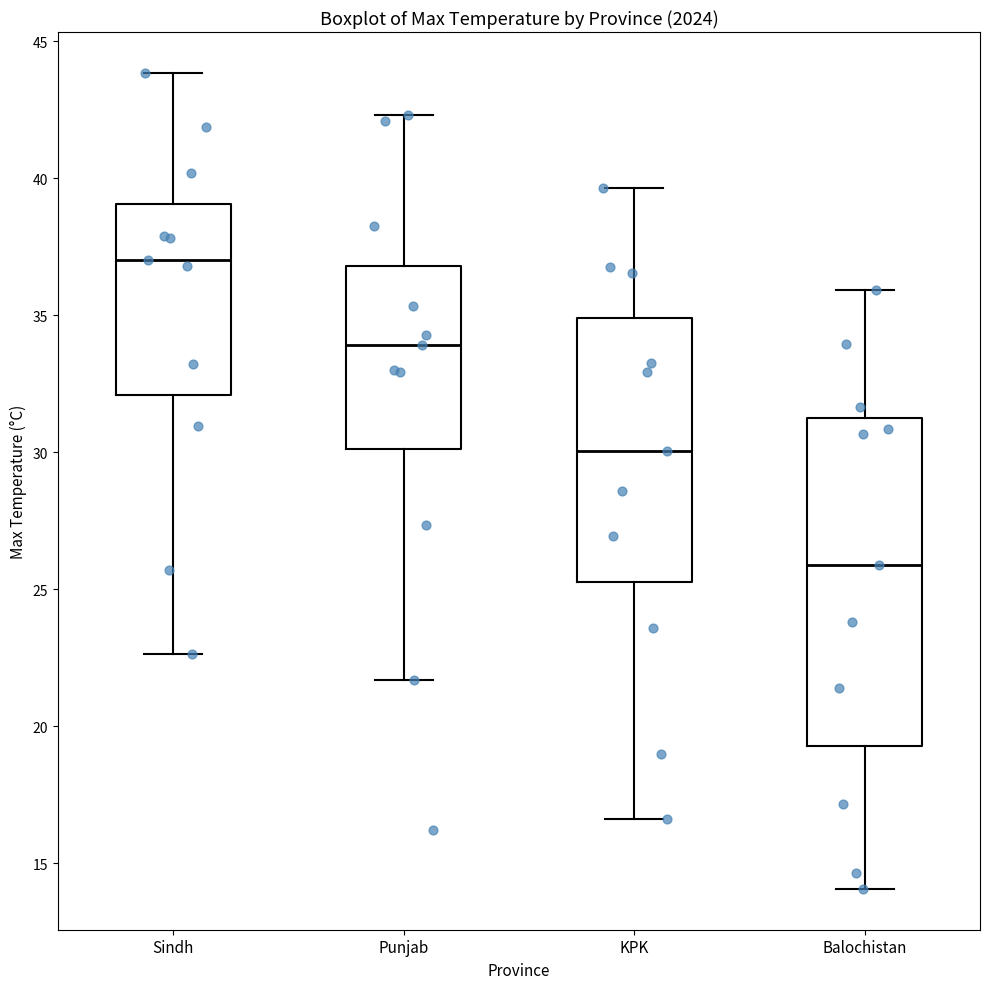

Reading left to right, read every box against the y-axis: the position of its median line, the range the box covers, and the ends of its whiskers. The values are not printed on the chart, so give them approximately, as read against the axis.

Sindh: median 37.0, box 32.0 to 39.0, whiskers 22.5 to 44.0
Punjab: median 34.0, box 30.0 to 37.0, whiskers 21.5 to 42.5
KPK: median 30.0, box 25.5 to 35.0, whiskers 16.5 to 39.5
Balochistan: median 26.0, box 19.5 to 31.5, whiskers 14.0 to 36.0